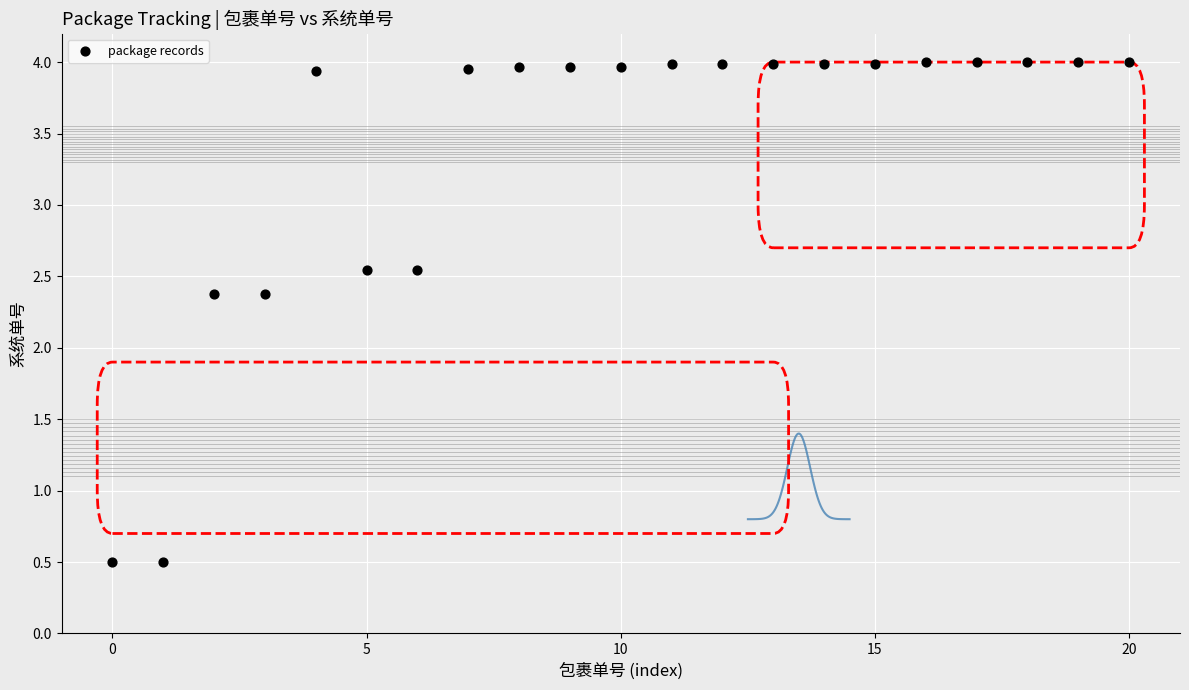

What is the range of Y values (max minus min)?

3.5